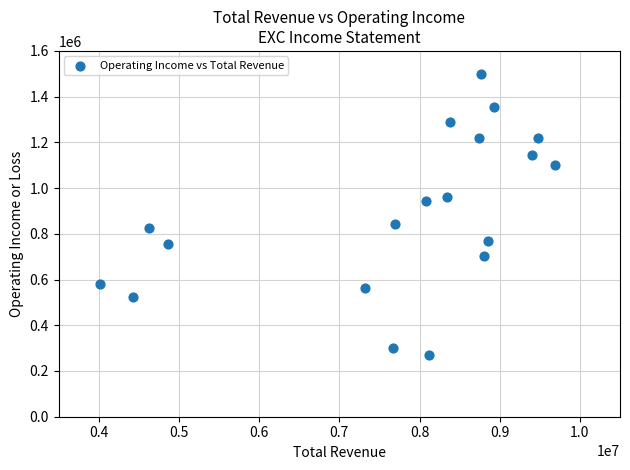

What is the range of Y values (max minus min)?

1230000